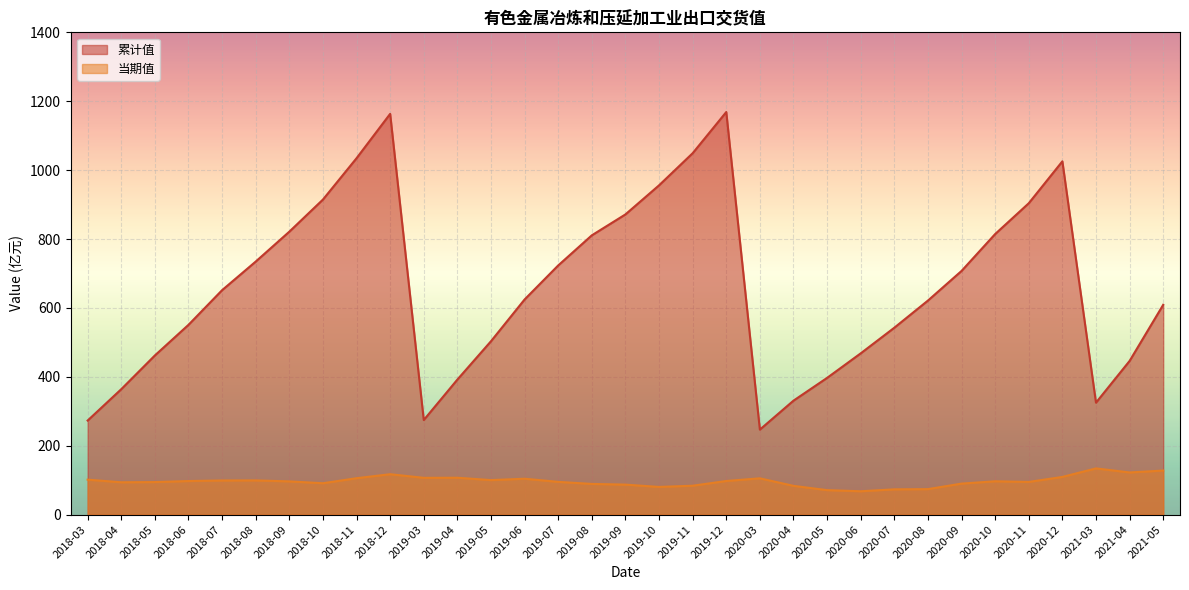

What is the label of the 12th point from the left?

2019-04